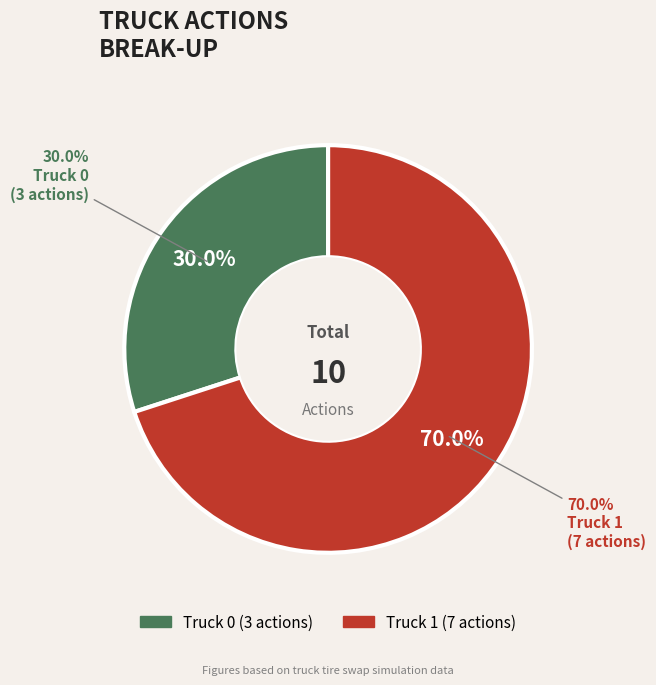

What is the largest slice in the pie chart?

Truck 1